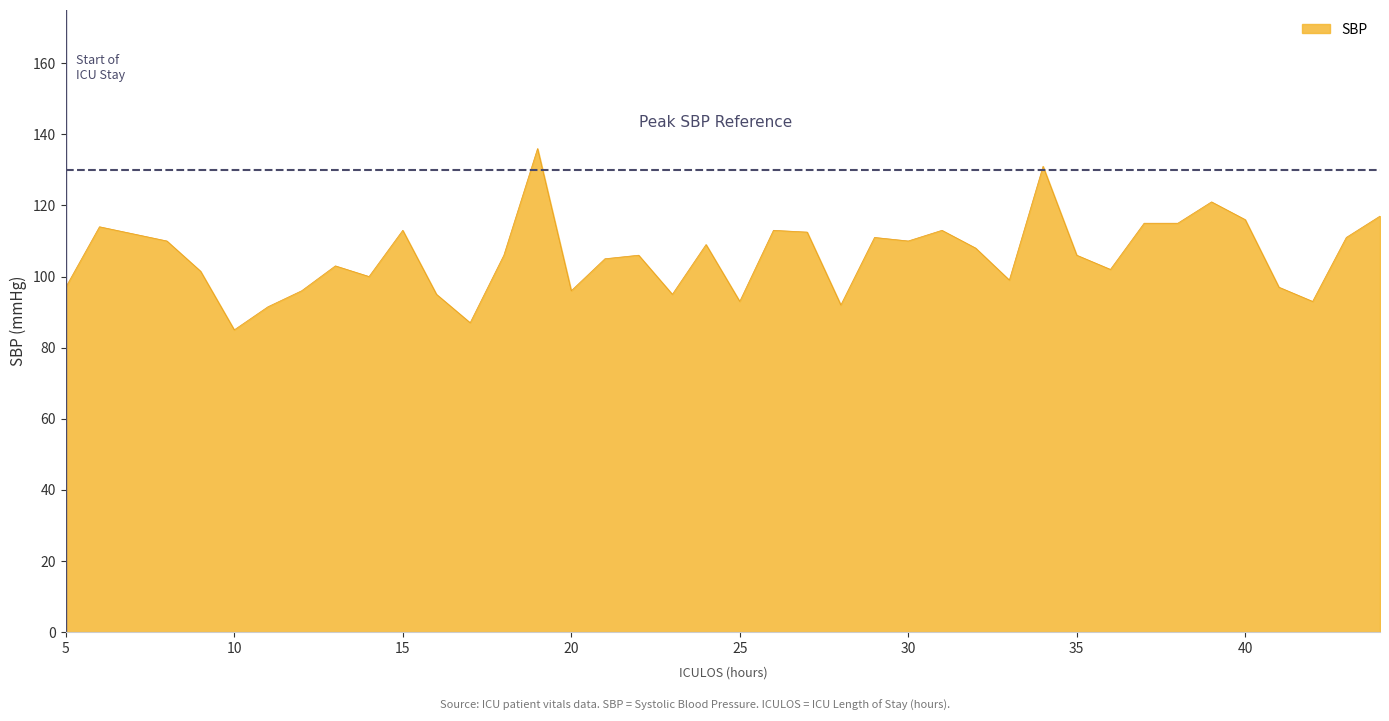

What is the maximum value shown in the chart?

136.0